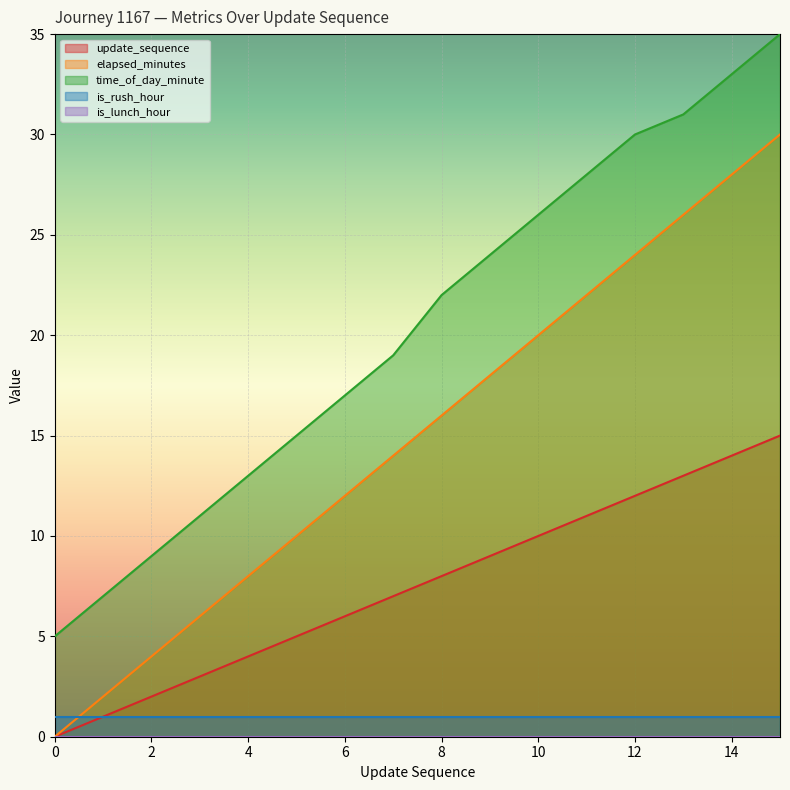

What is the maximum value for time_of_day_minute?

35